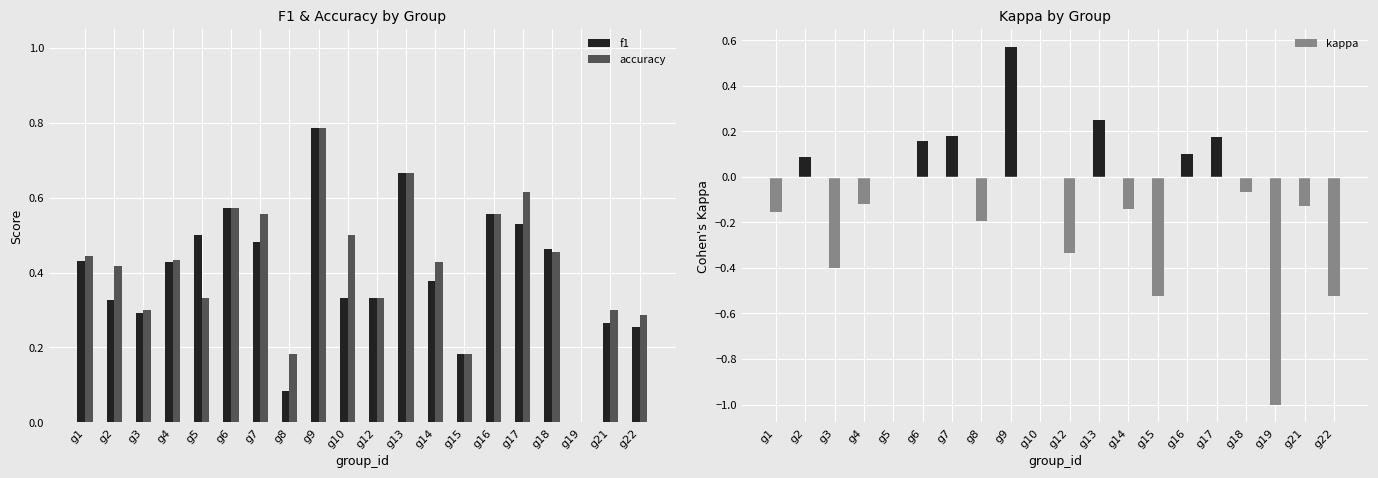

Which category has the highest value across all series?

g9